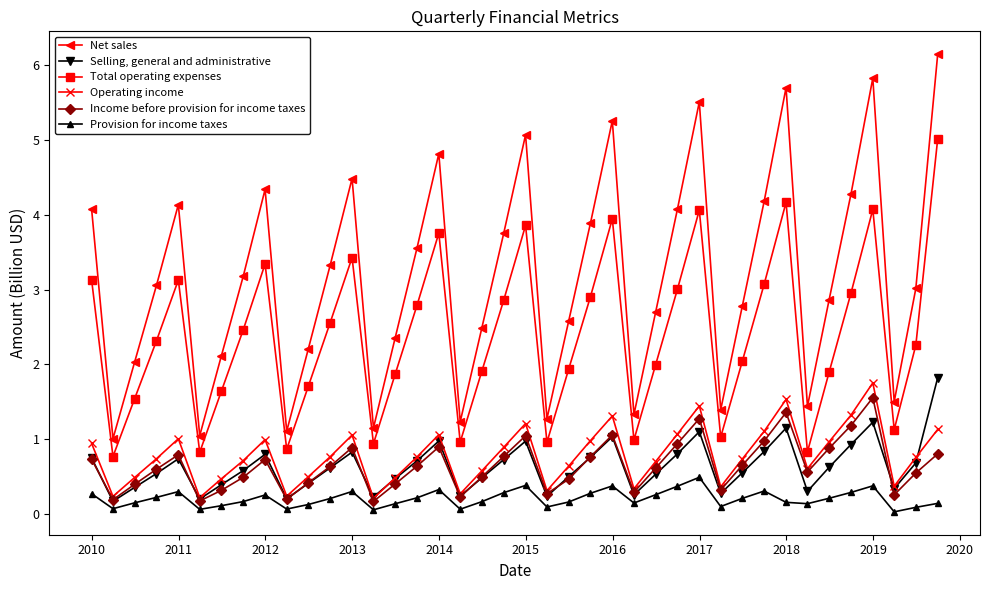

True or false: Operating income and Total operating expenses cross at least once.

False